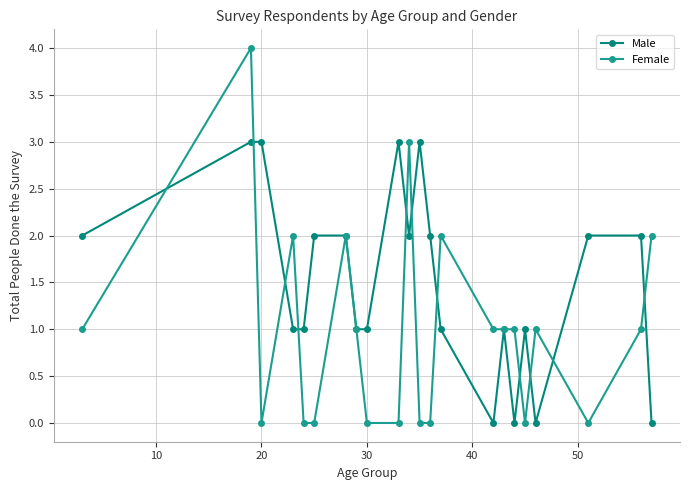

How many lines are shown in the chart?

2